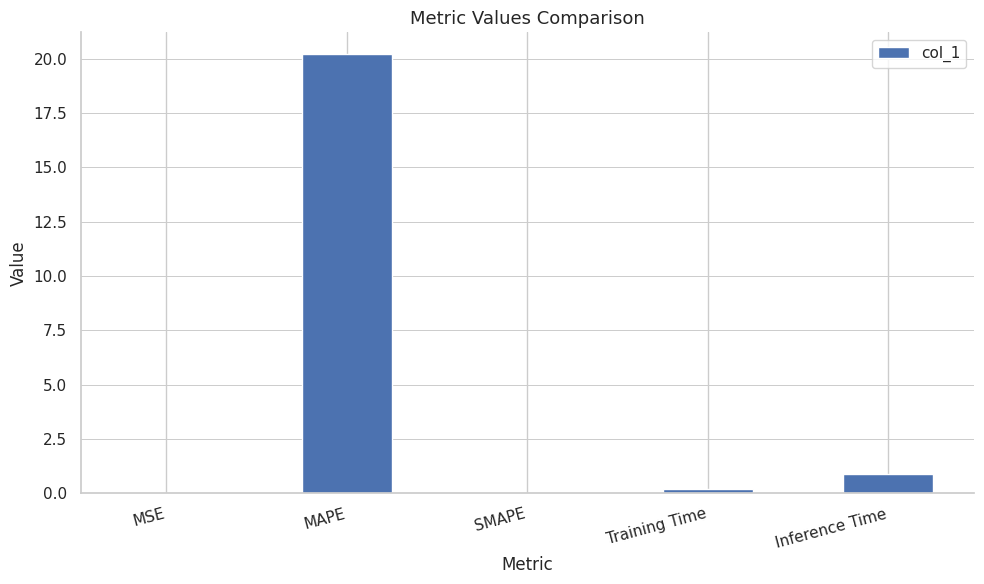

True or false: the data shows 10.0 at SMAPE.

False